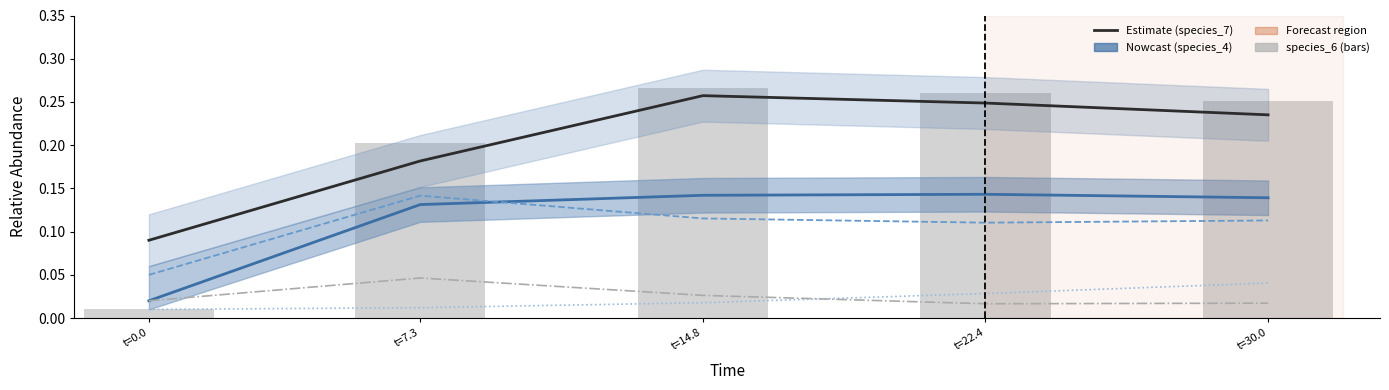

Reading left to right, what are all the values shown in this chart?

species_7: 0.1	0.2	0.3	0.2	0.2
species_4: 0.0	0.1	0.1	0.1	0.1
species_1: 0.1	0.1	0.1	0.1	0.1
species_2: 0.0	0.0	0.0	0.0	0.0
species_3: 0.0	0.0	0.0	0.0	0.0
species_6: 0.0	0.2	0.3	0.3	0.3